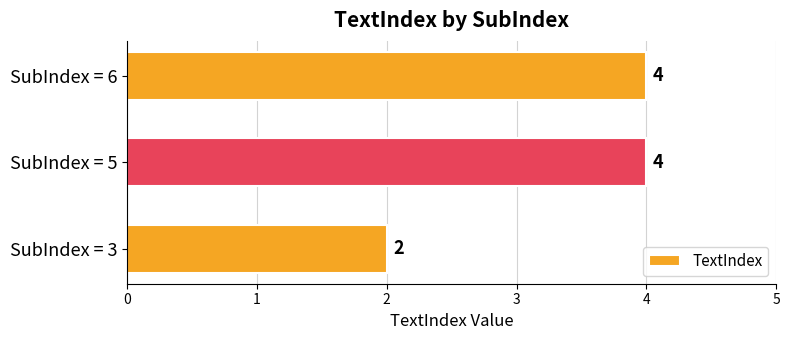

Reading bottom to top, what are all the values shown in this chart?

SubIndex = 3=2	SubIndex = 5=4	SubIndex = 6=4